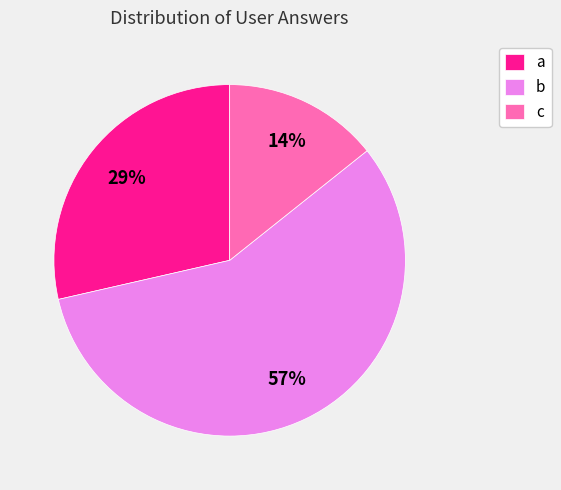

To the nearest percent, what percentage of the pie is a?

29%